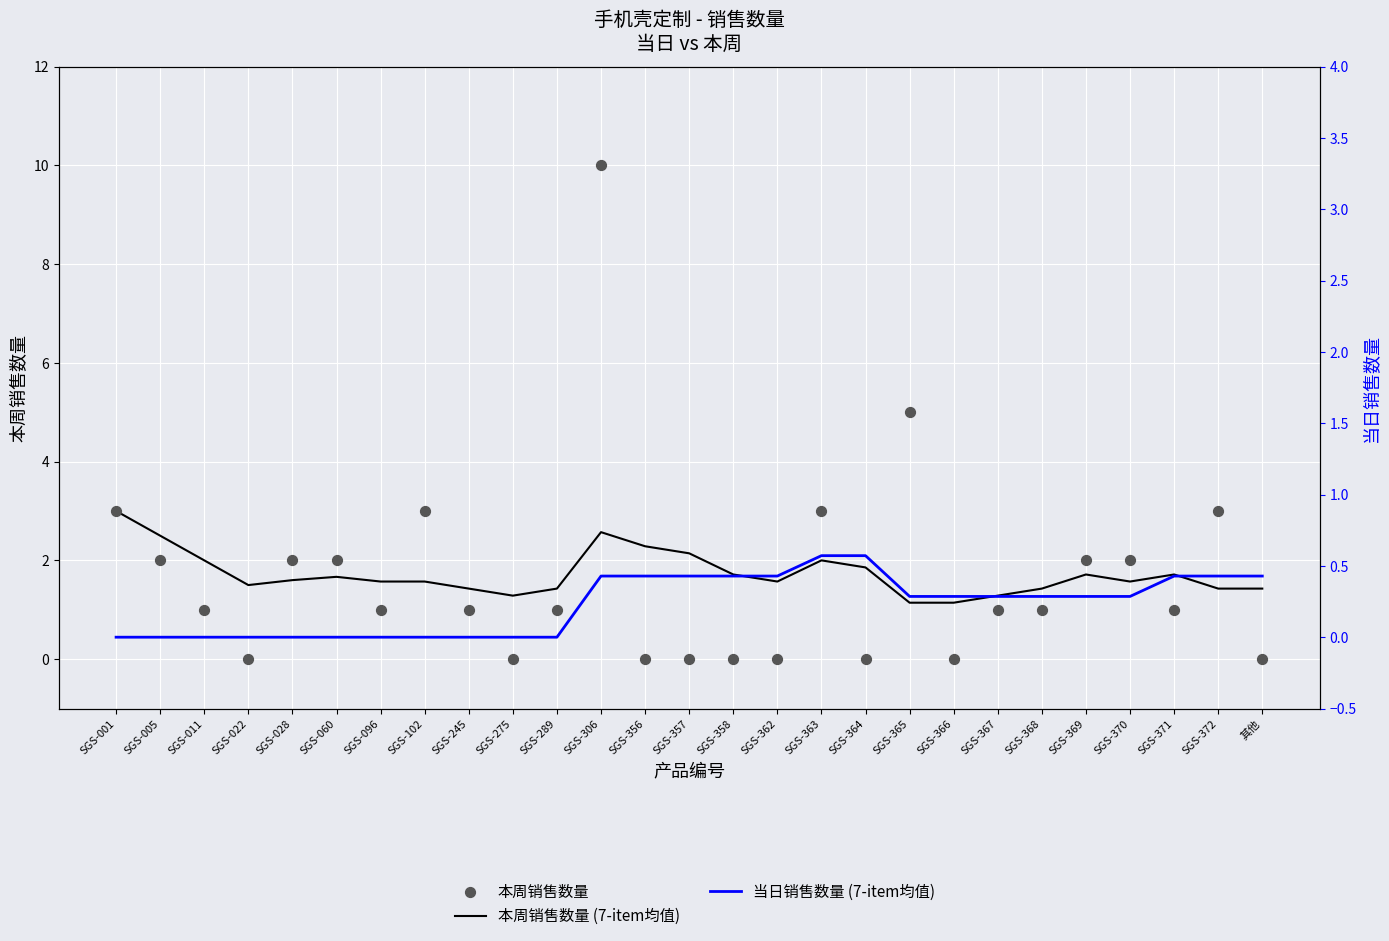

What is the total value across all series at SGS-102?

4.6